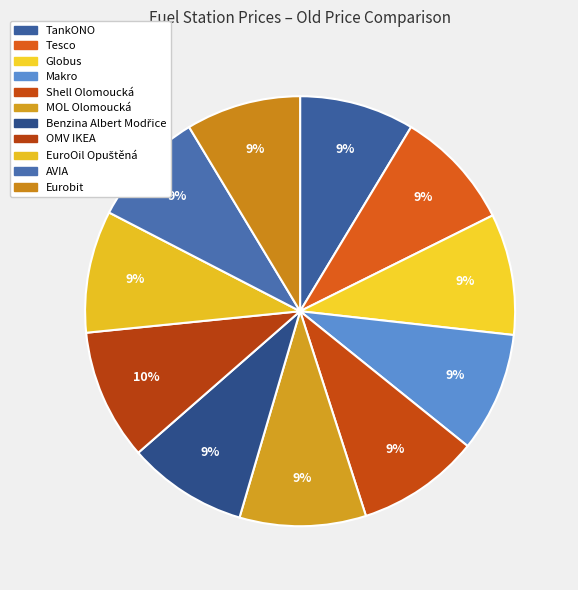

How many slices are in this pie chart?

11